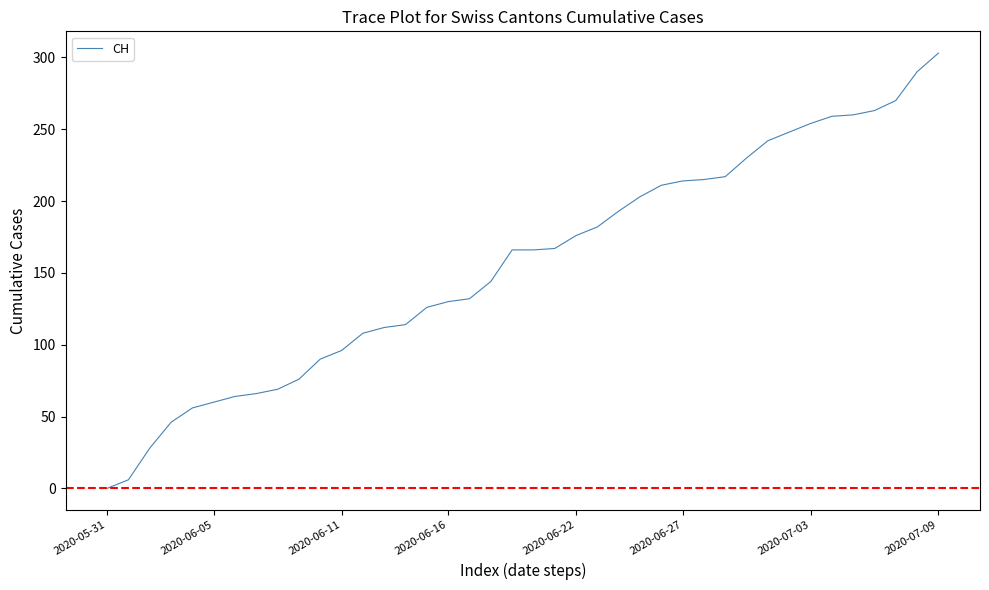

What is the difference between the maximum and minimum values?

303